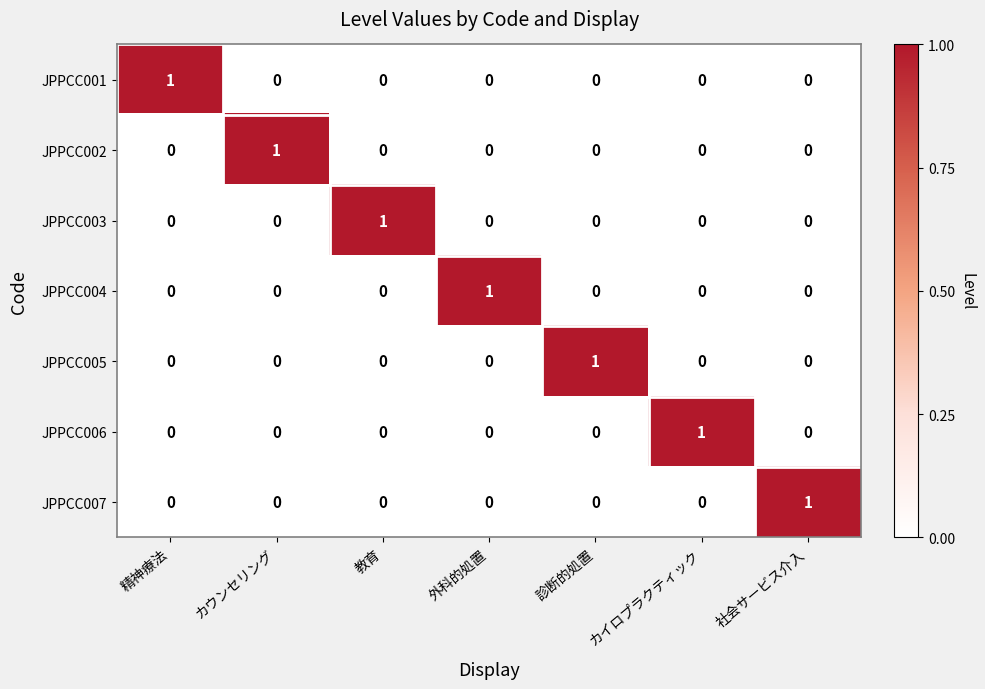

How many JPPCC003 values are between 0 and 1?

7